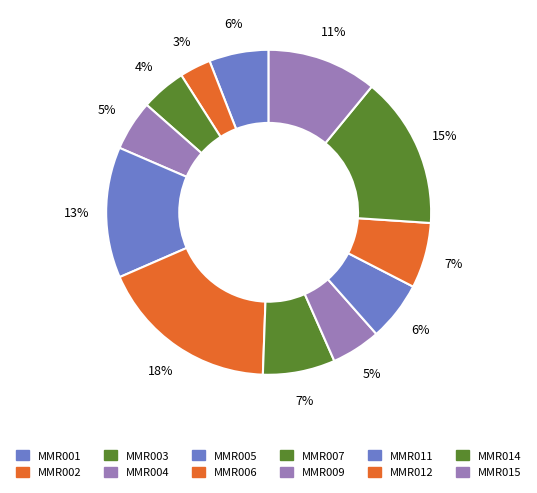

What is the smallest slice in the pie chart?

MMR002